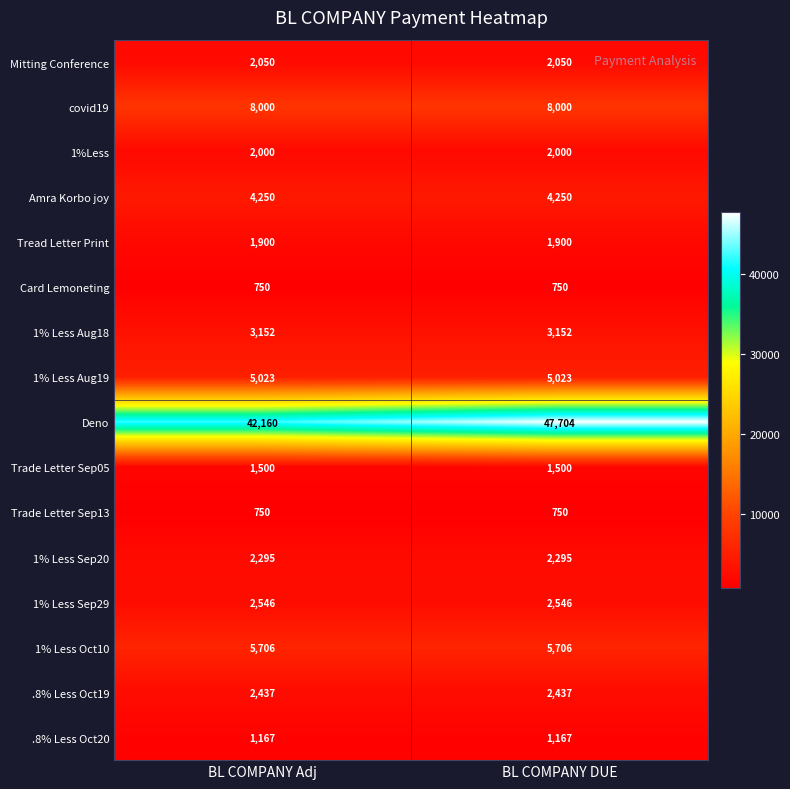

What is the sum of all 1% Less Aug19 values?

10046